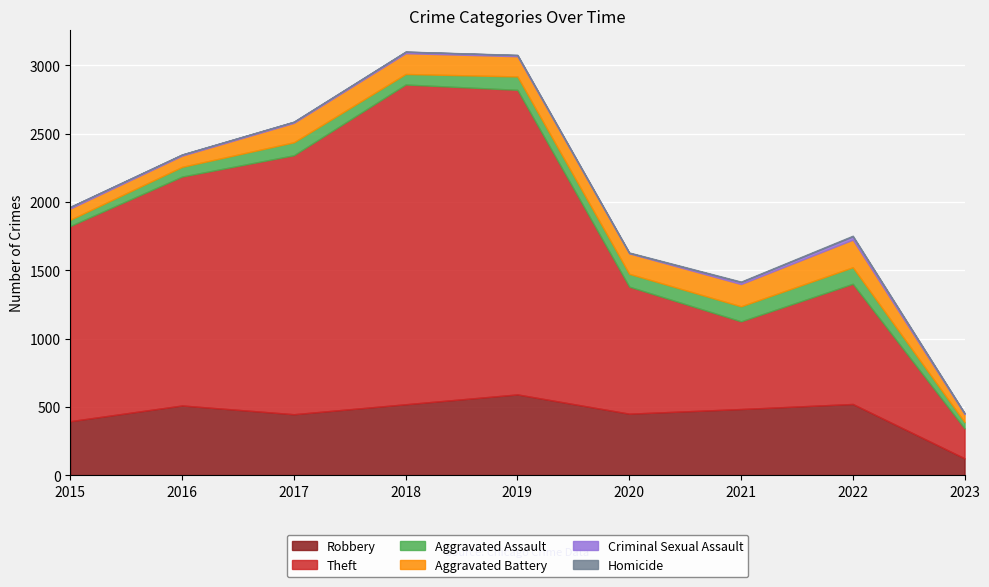

What is the average value of the Criminal Sexual Assault series?

10